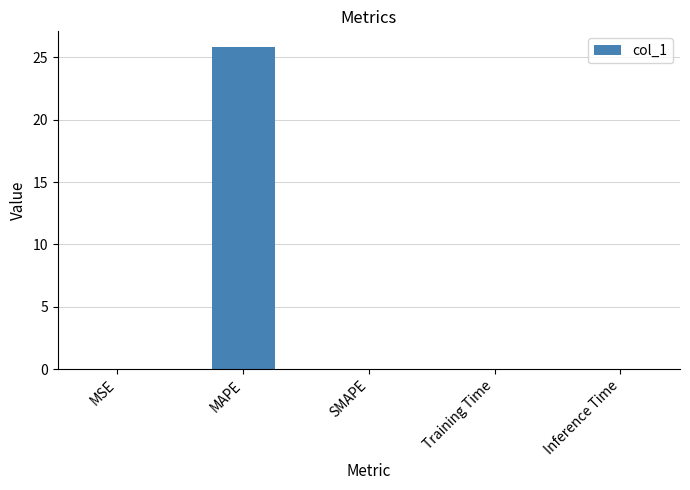

What is the change in value from MAPE to SMAPE?

-25.8